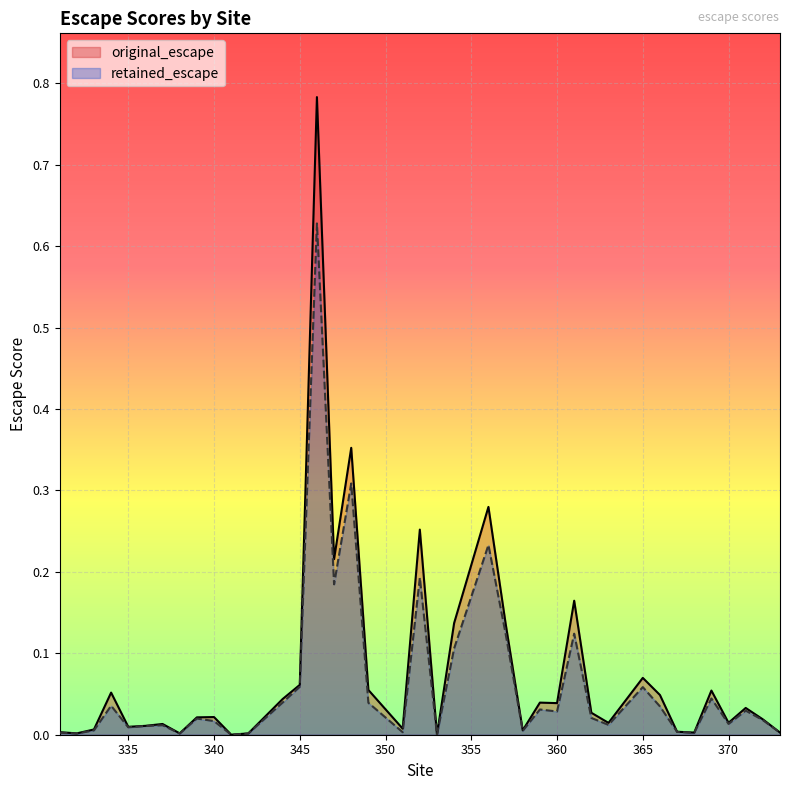

What is the sum of all retained_escape values?

2.5